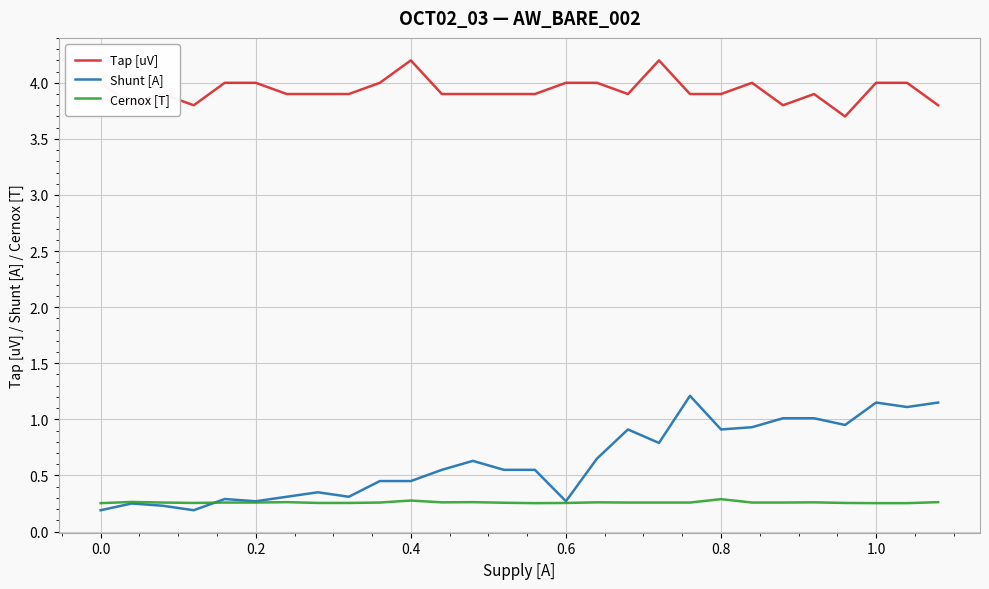

Rank the series by their maximum value, from highest to lowest.

Tap [uV], Shunt [A], Cernox [T]